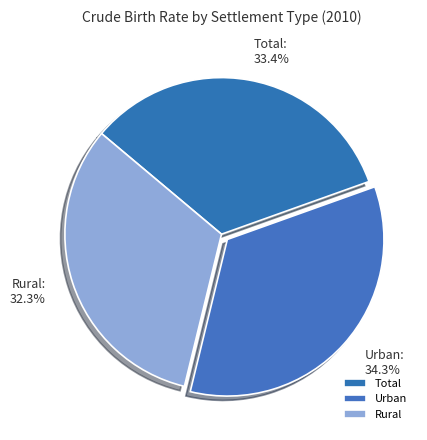

What portion of the pie excludes Total?

66.6%